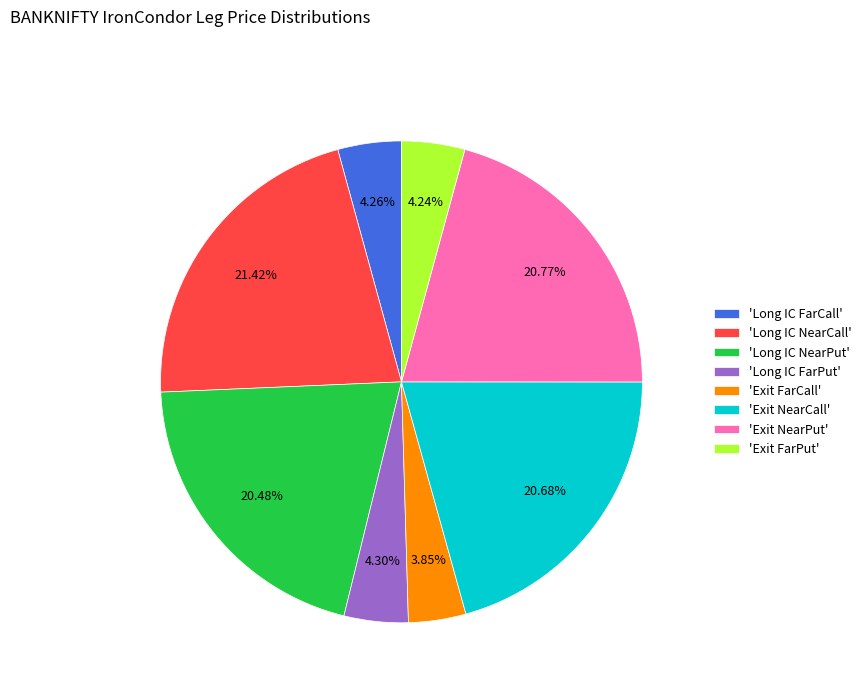

Which has a higher value, 'Long IC NearCall' or 'Long IC FarCall'?

'Long IC NearCall'